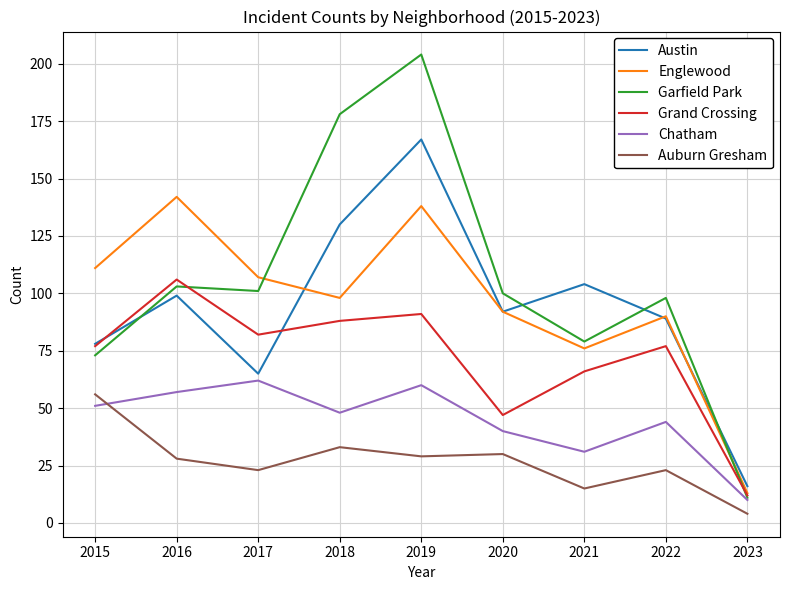

Between 2018 and 2023, which series saw the biggest shift?

Garfield Park